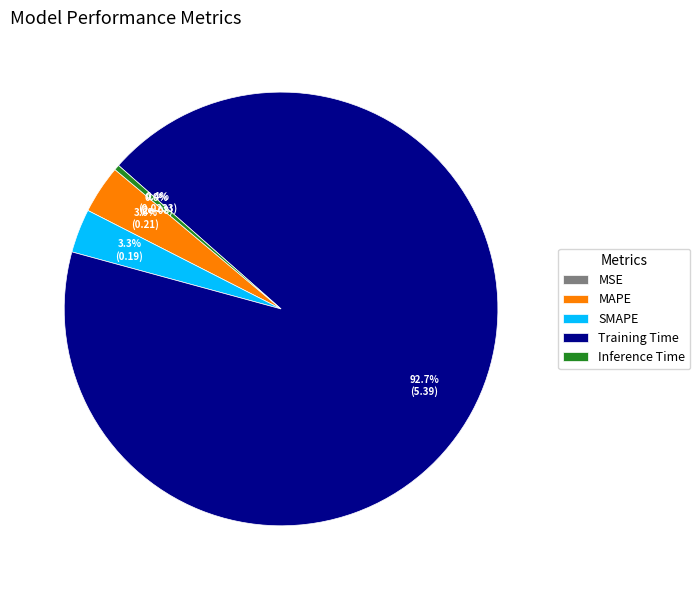

Which slice is the smallest?

MSE